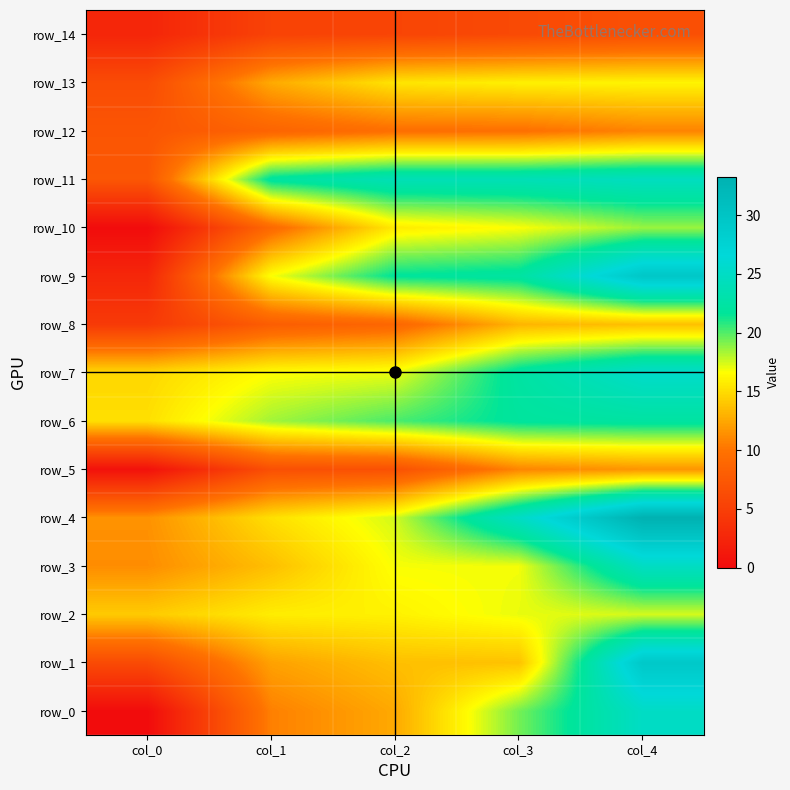

The value of row_8 at col_0 is 2.8. True or false?

False